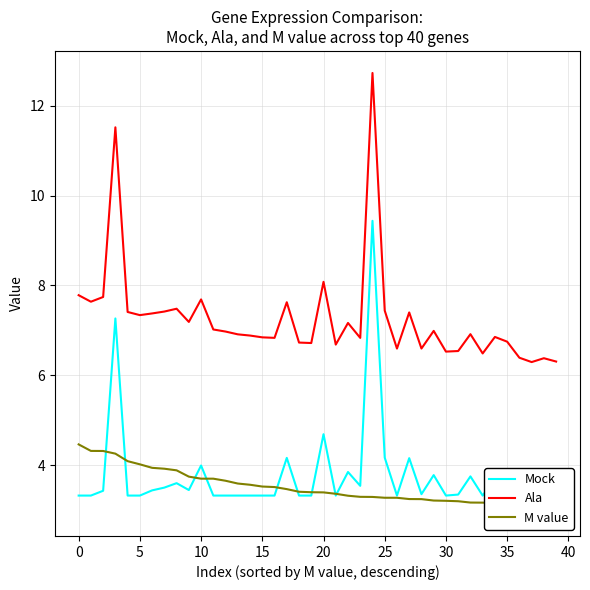

What is the minimum value for Ala?

6.3